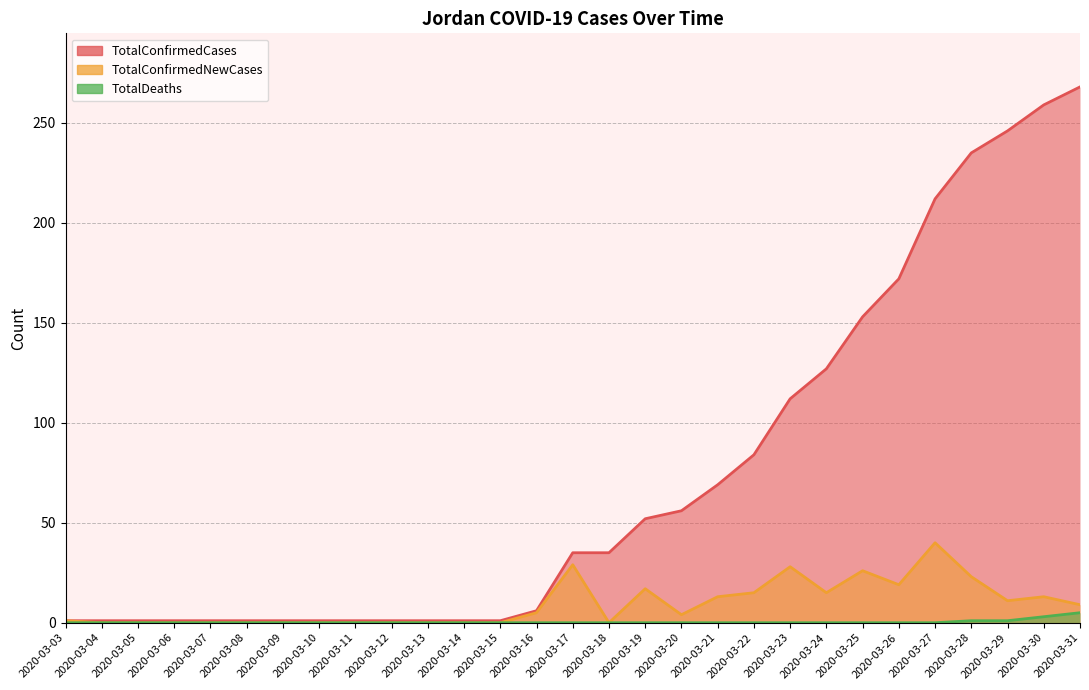

Between 2020-03-29 and 2020-03-22, which is larger?

2020-03-29